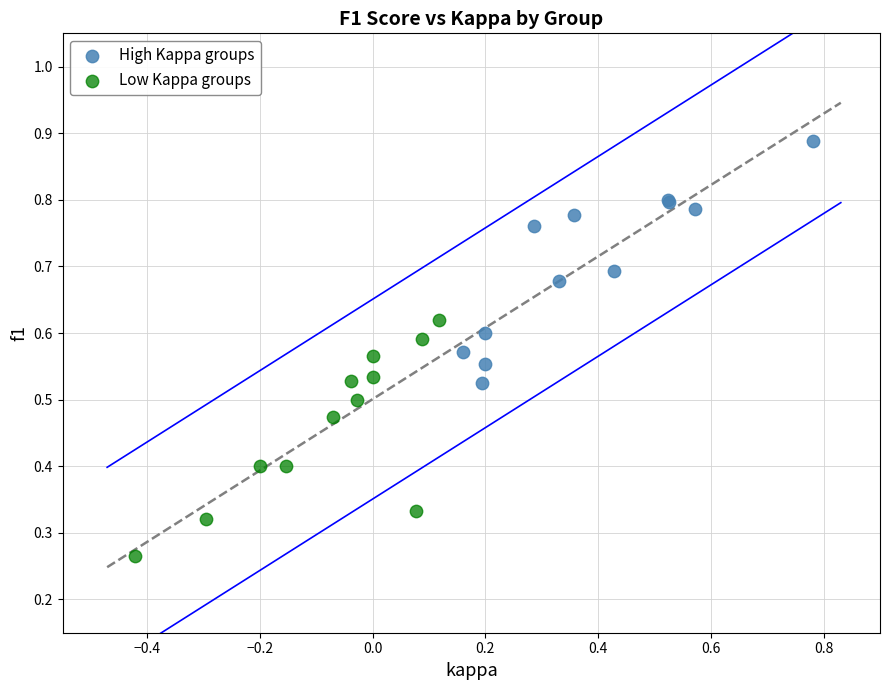

Which series reaches the maximum Y coordinate?

High Kappa groups